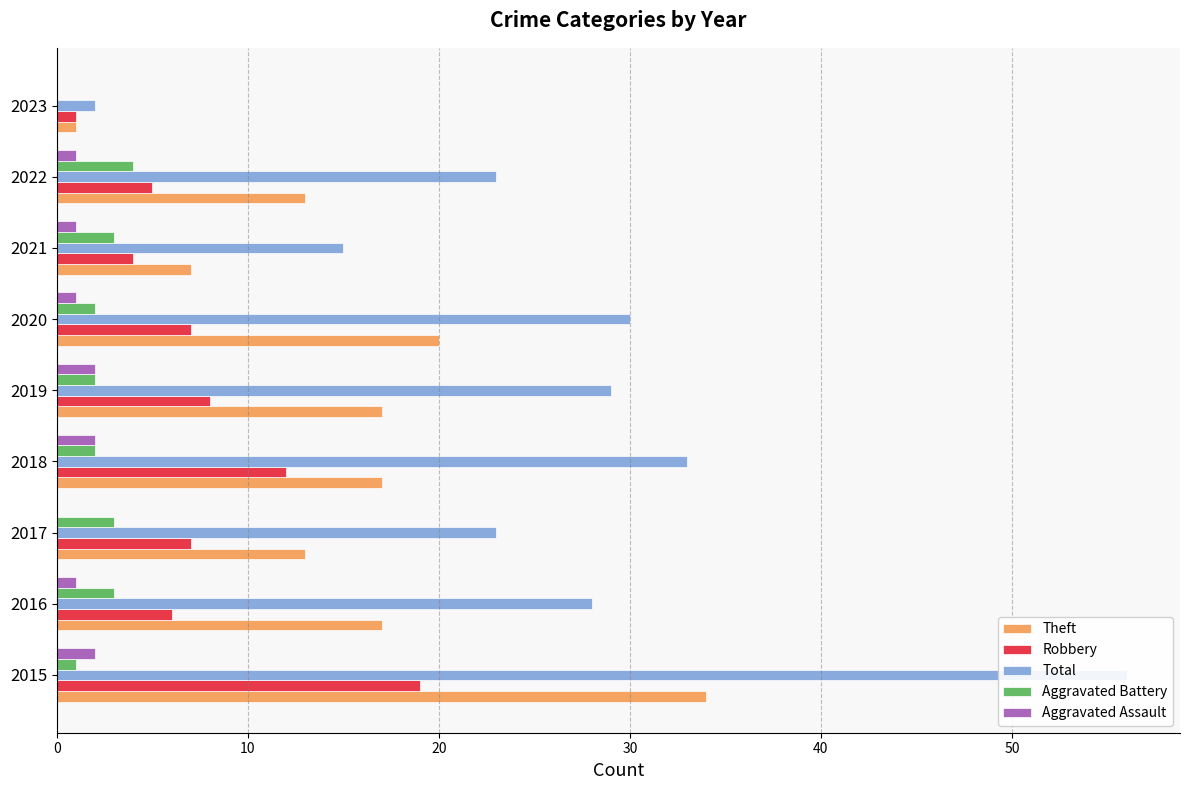

How many groups of bars are there?

9